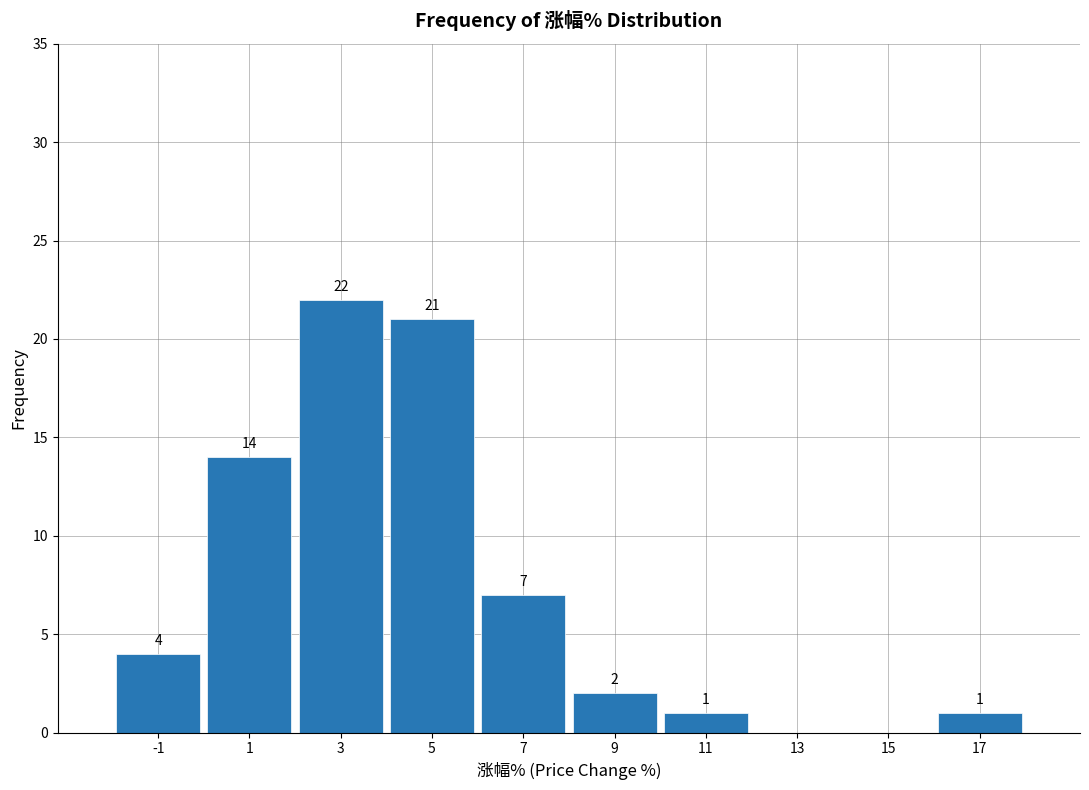

Which range on the x-axis has the tallest bar?

2 to 4